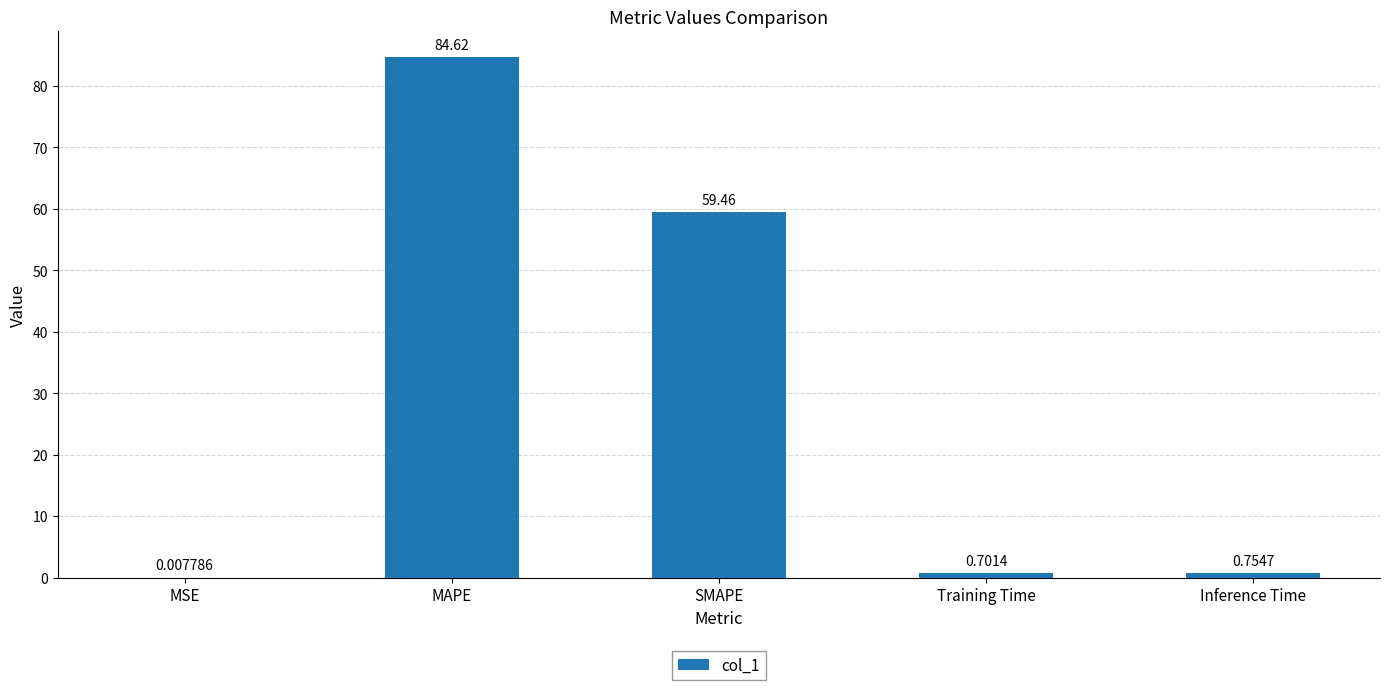

What is the sum of all values?

145.5